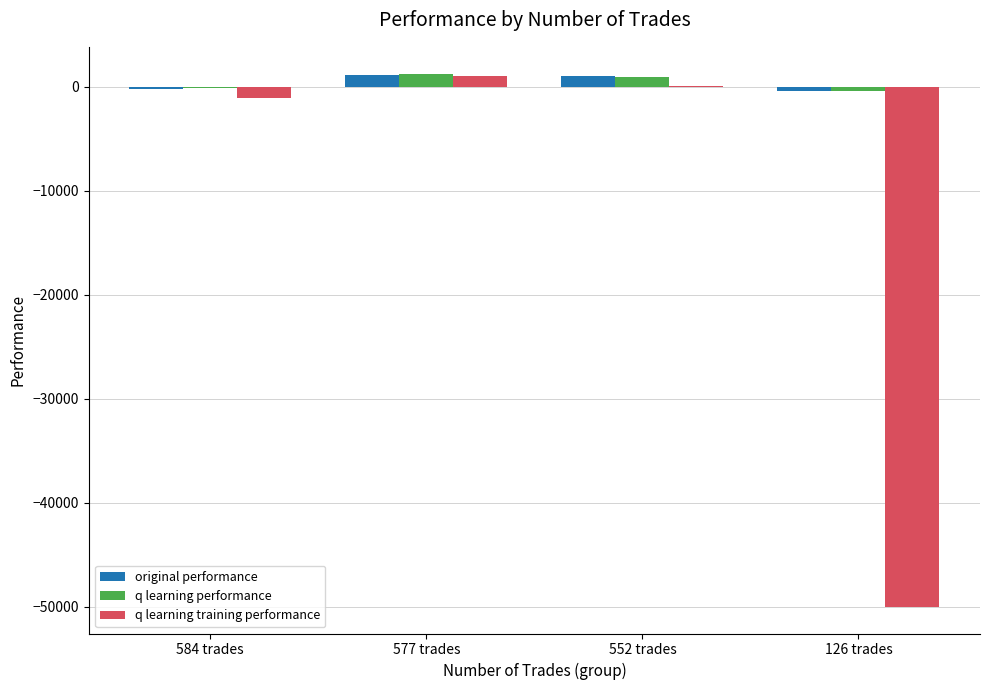

Where is original performance nearest to the value 336?

584 trades